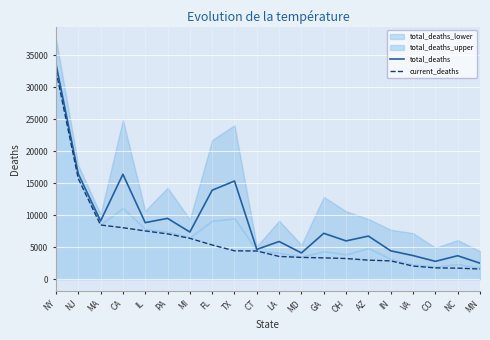

True or false: current_deaths has a value of 54851 at NY.

False